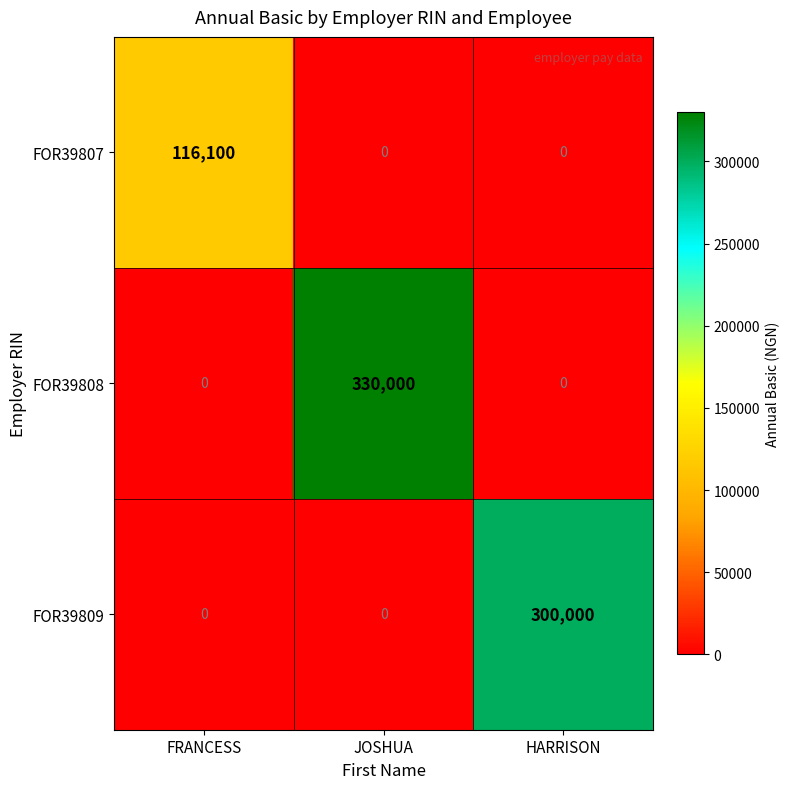

Count the number of data series in this chart.

3